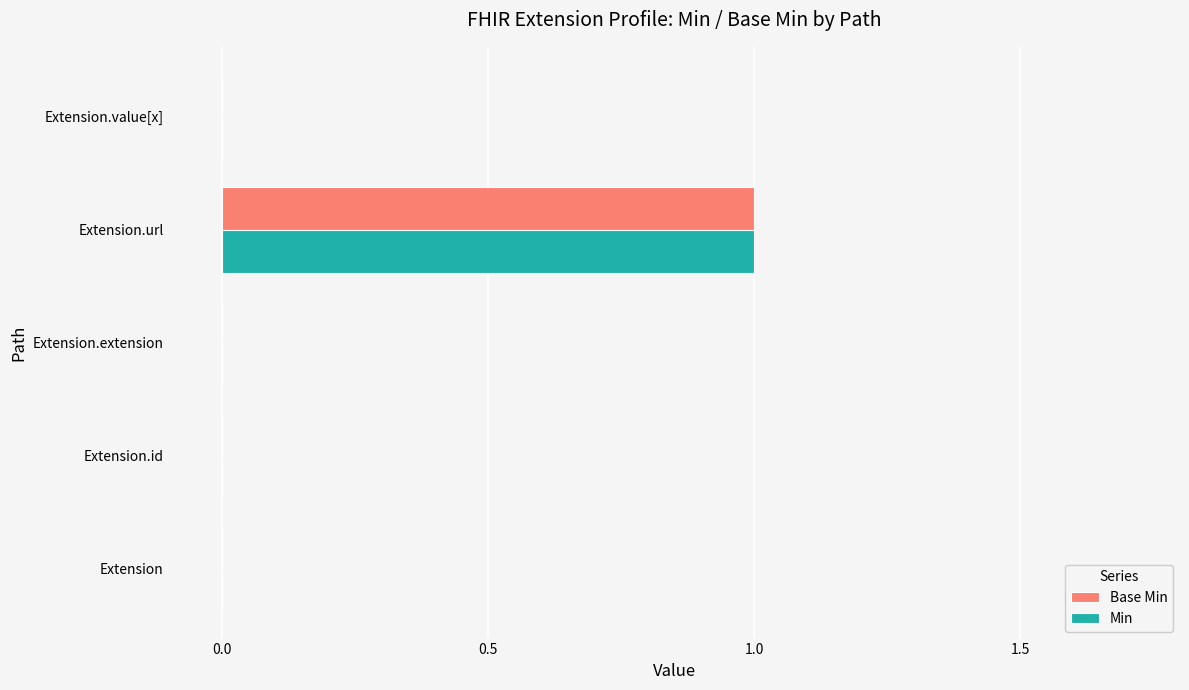

The Min series shows 0 at Extension.value[x]. True or false?

True